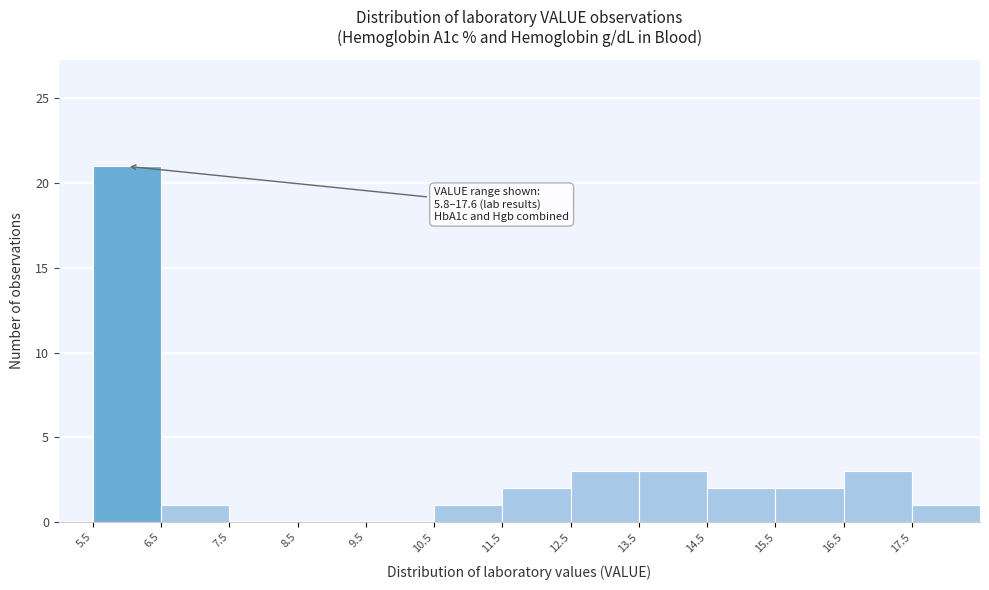

Which range on the x-axis has the tallest bar?

5.5 to 6.5